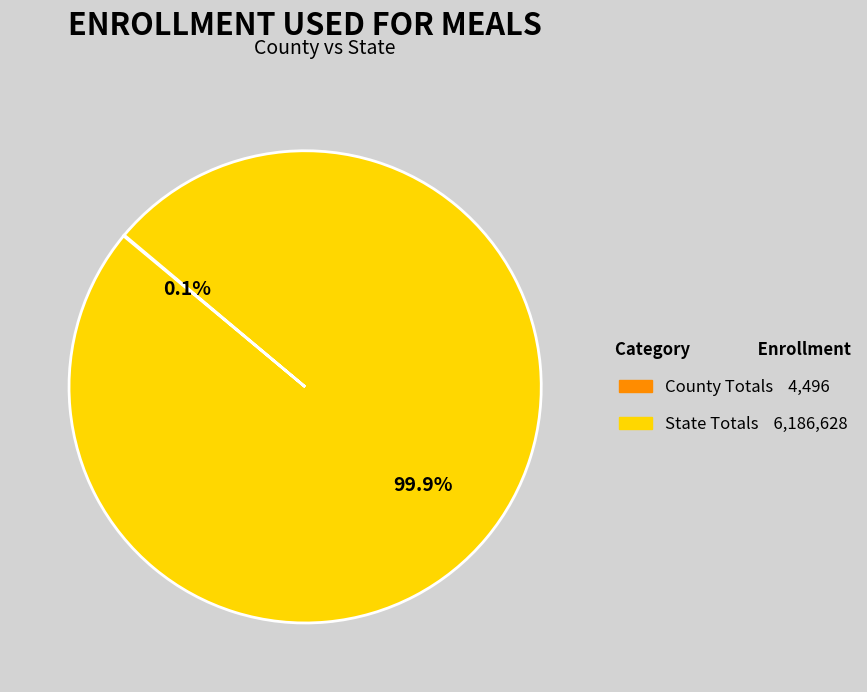

What is the largest slice in the pie chart?

State Totals